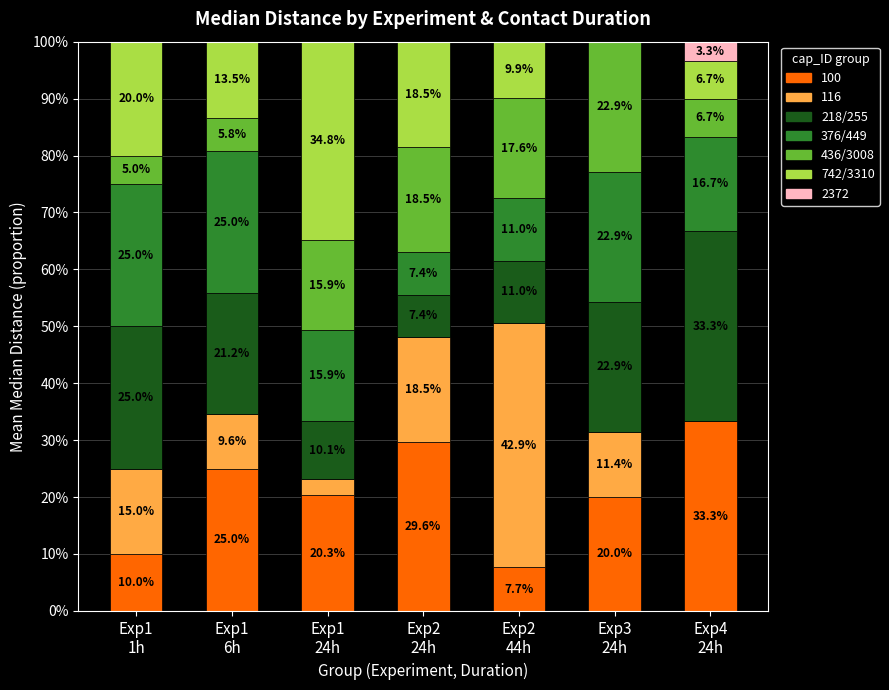

What is the highest value of the 100 series?

33.3